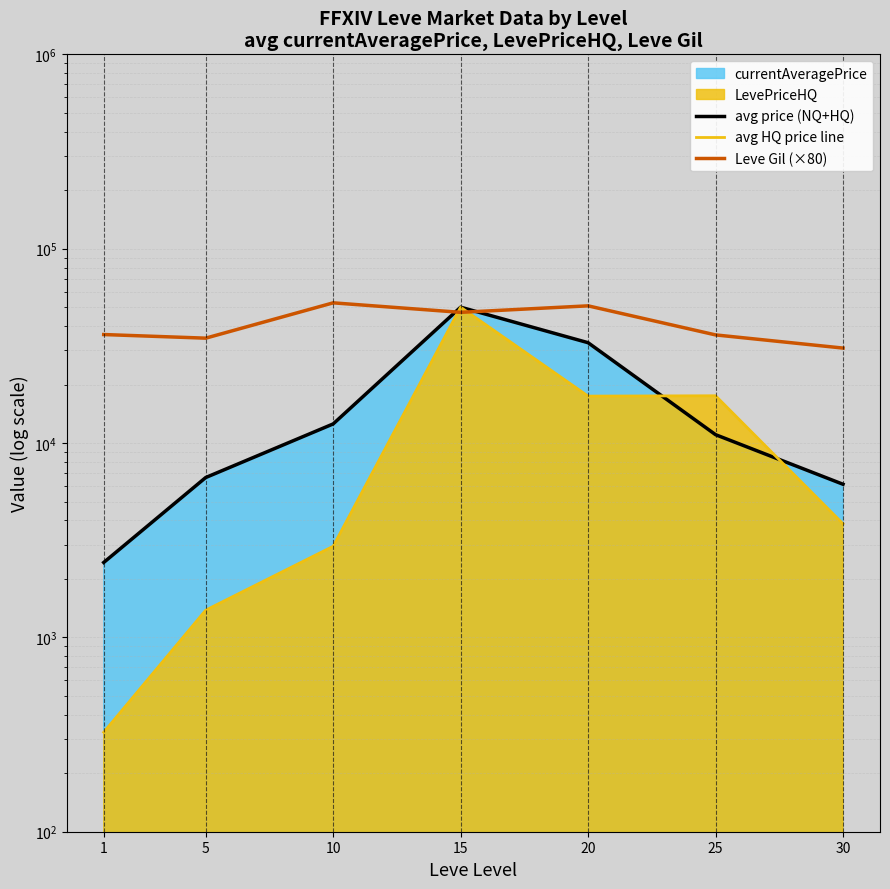

Which series has the largest range (max minus min)?

avg HQ price line